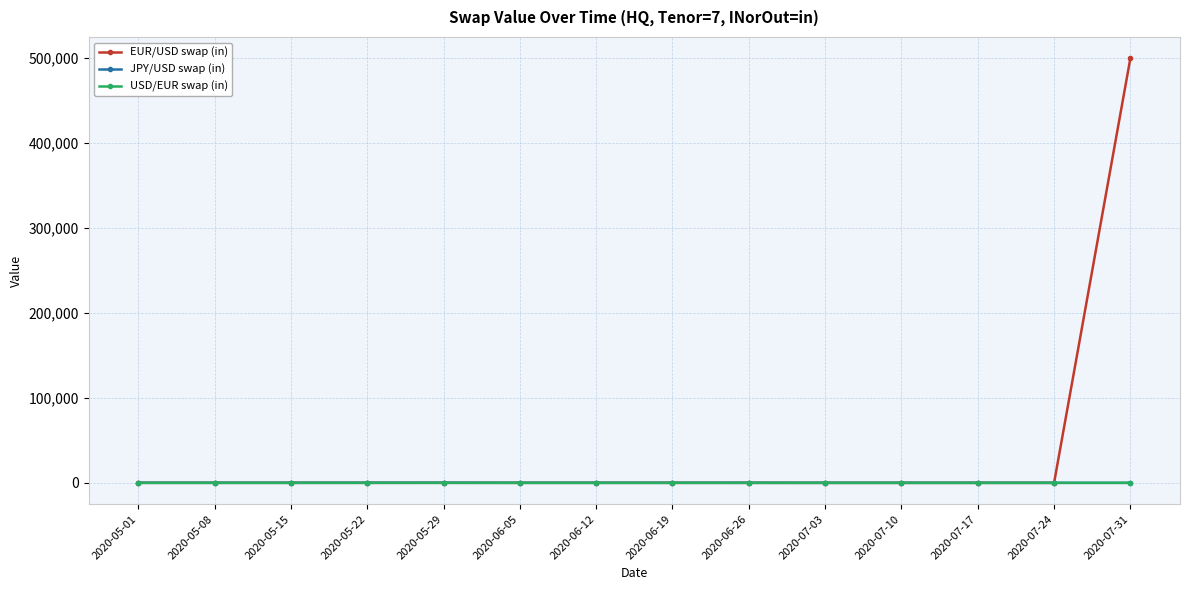

What is the greatest value displayed?

499985